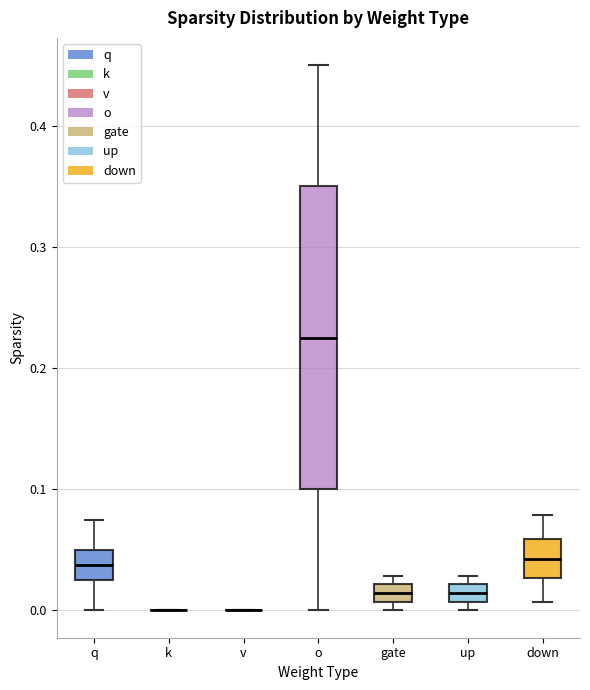

Which box is the tallest, from its lower edge to its upper edge?

o